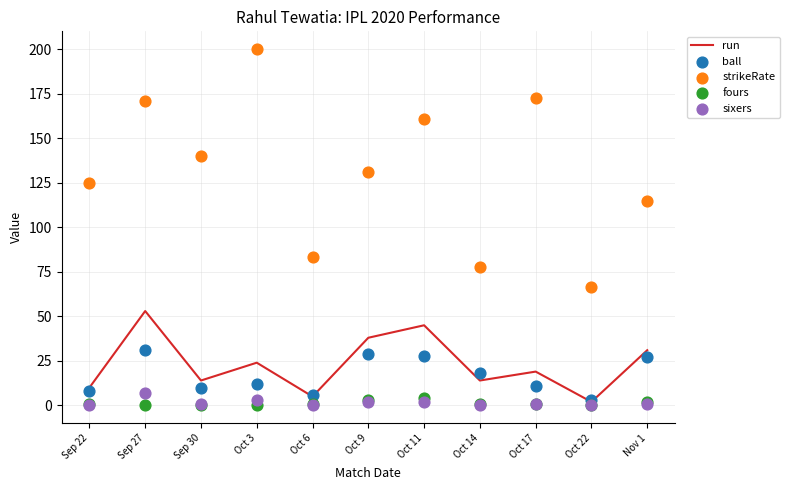

At how many categories does at least one series exceed 161?

3